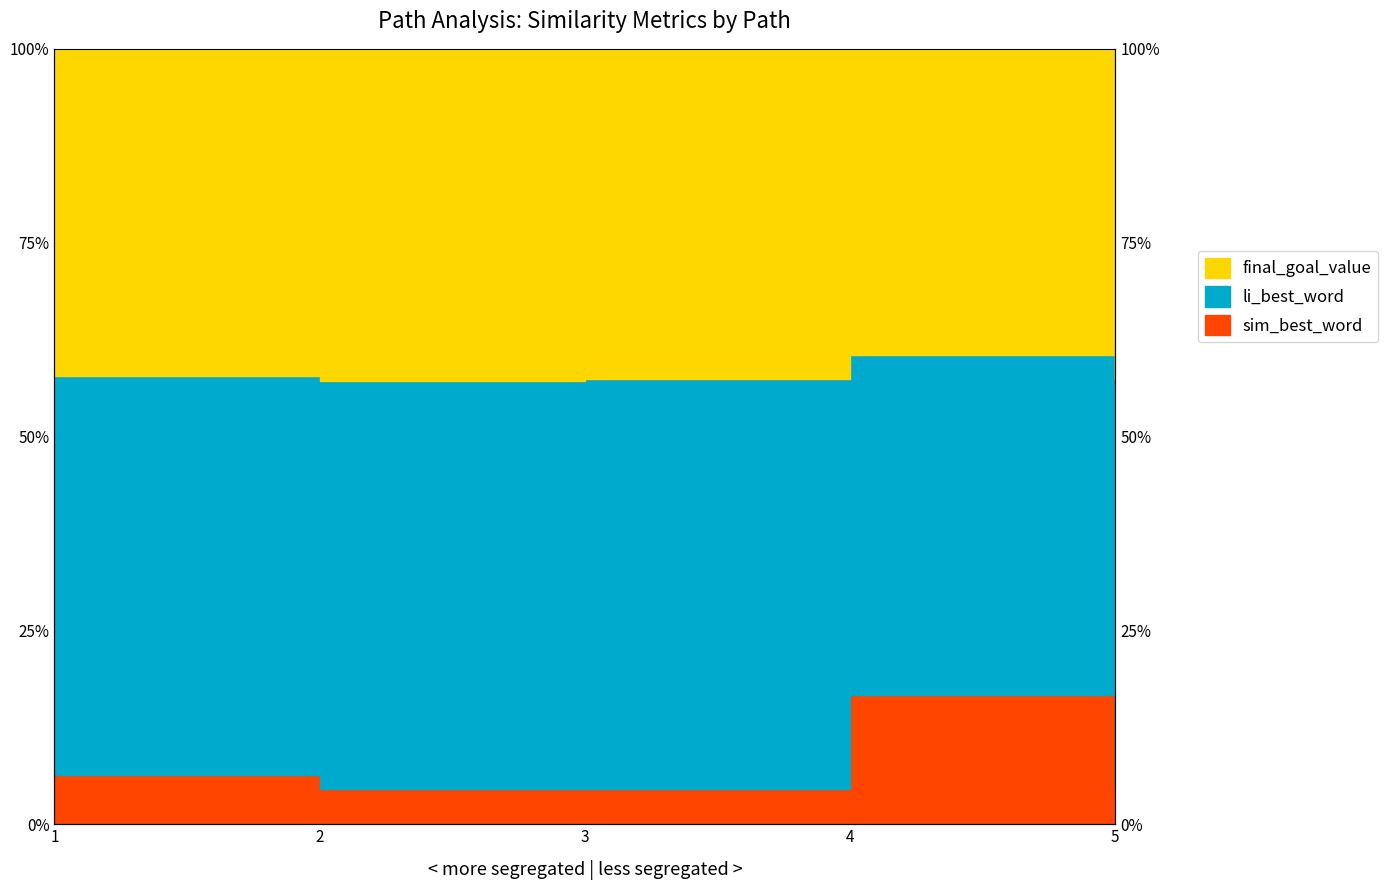

At how many categories does at least one series exceed 0?

5